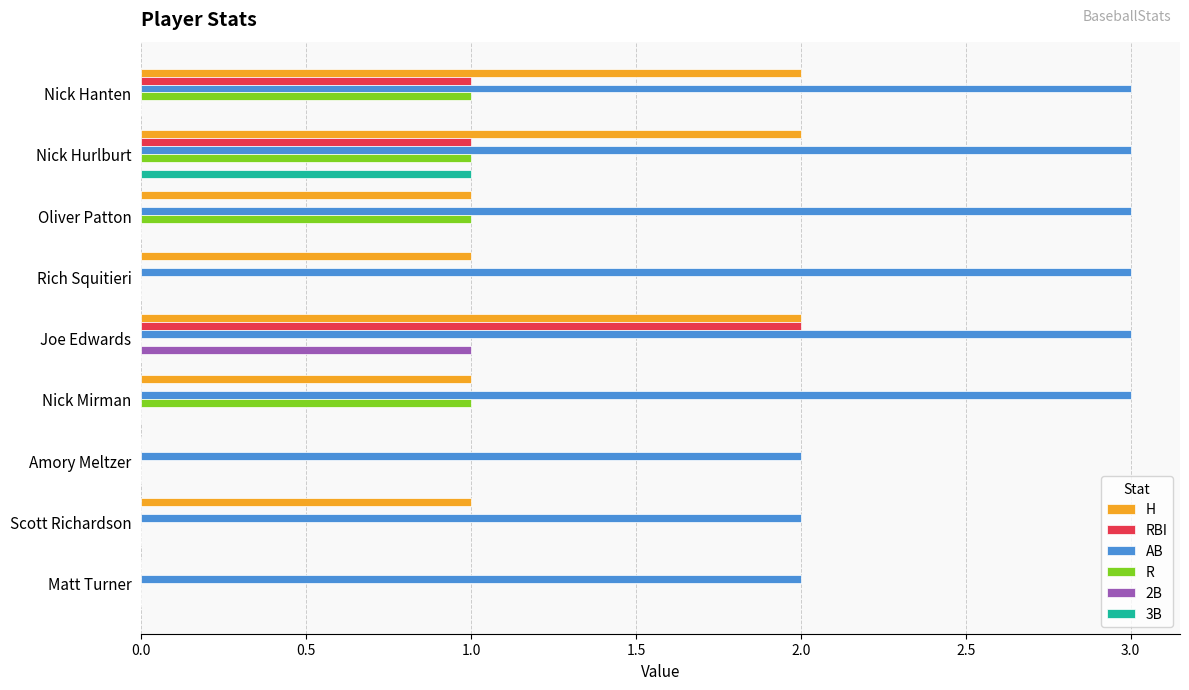

Which series has the largest total across all categories?

AB